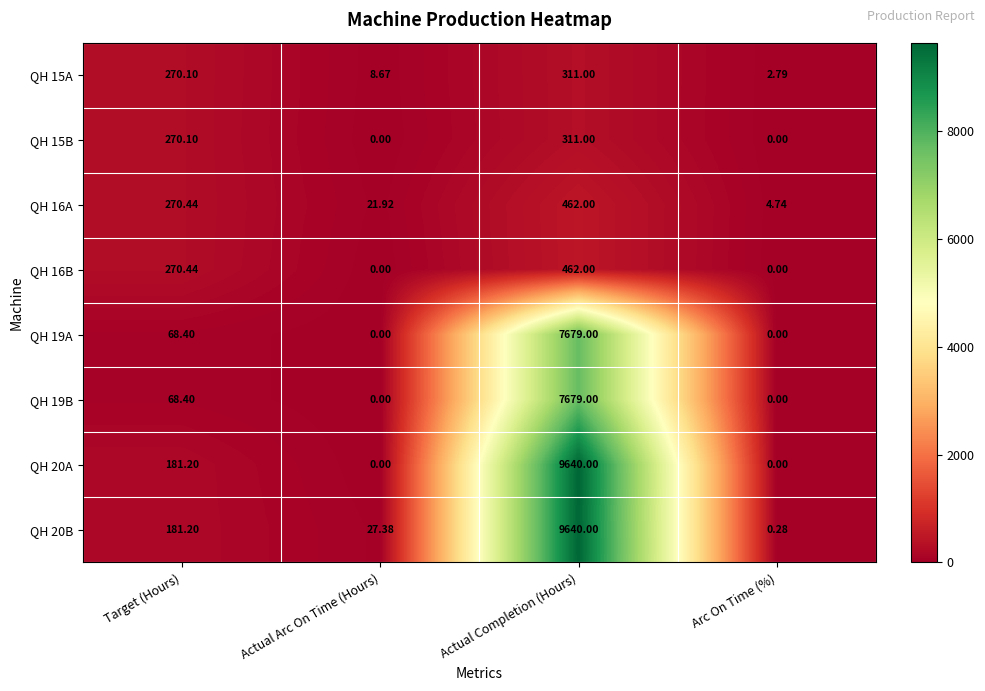

At which category is the sum across all series the highest?

Actual Completion (Hours)